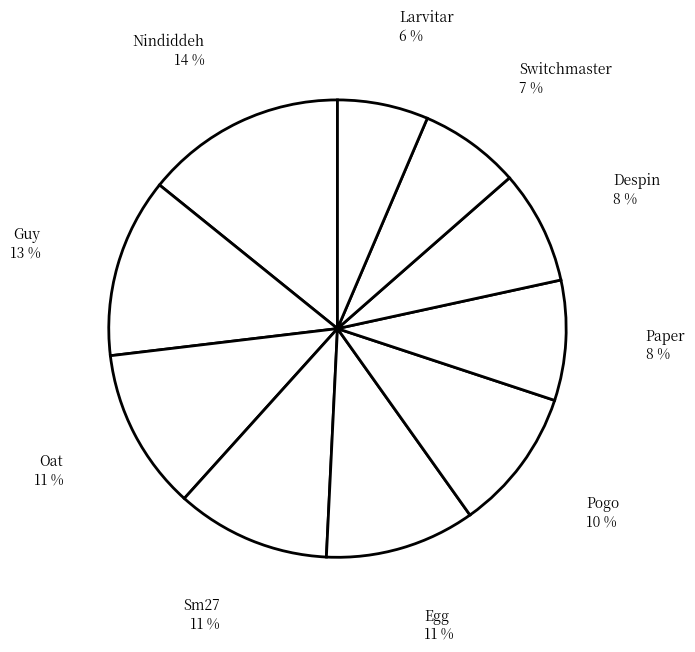

Combined, do Larvitar and Pogo account for over 50%?

No